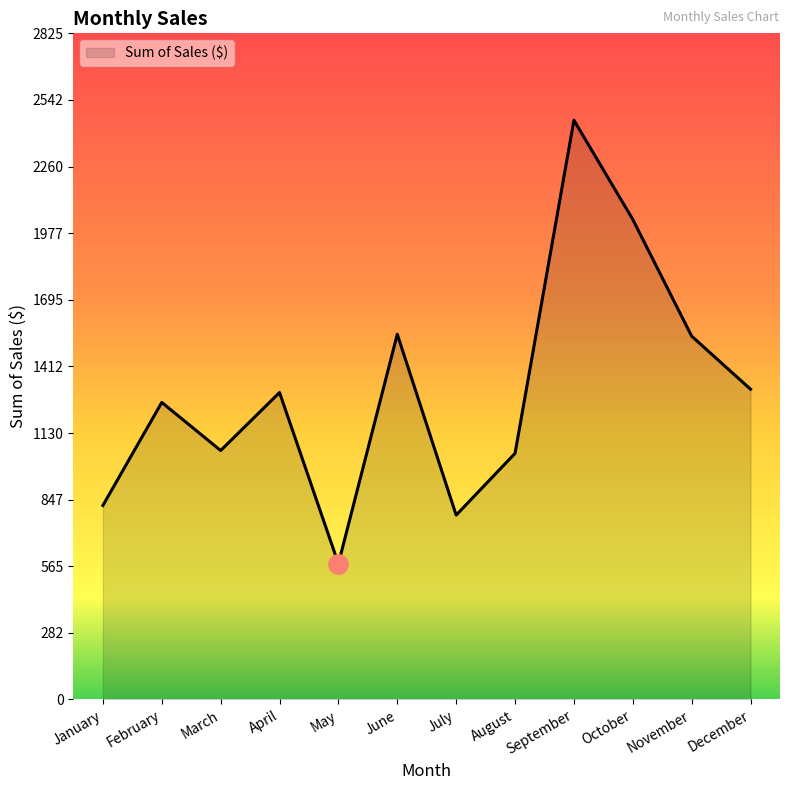

Which has a higher value, September or July?

September